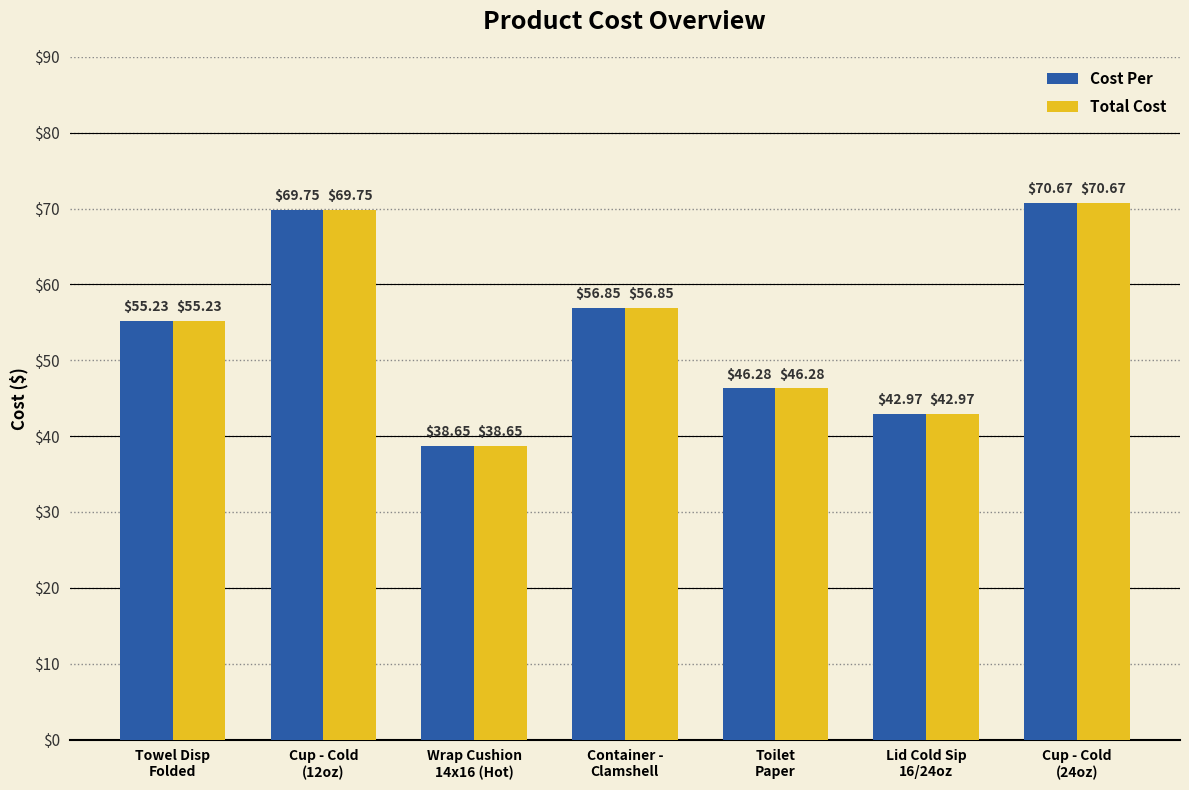

Are the bars grouped side by side (vs. stacked)?

Yes